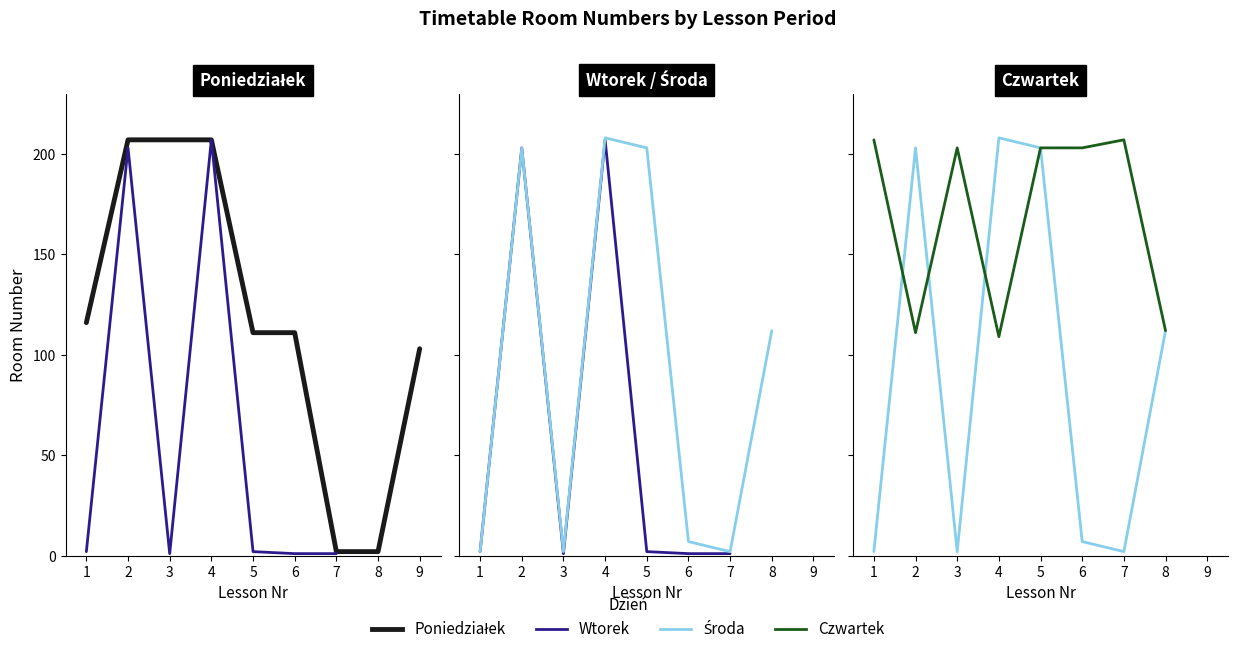

At which category does Środa (sala) reach its first local valley?

3